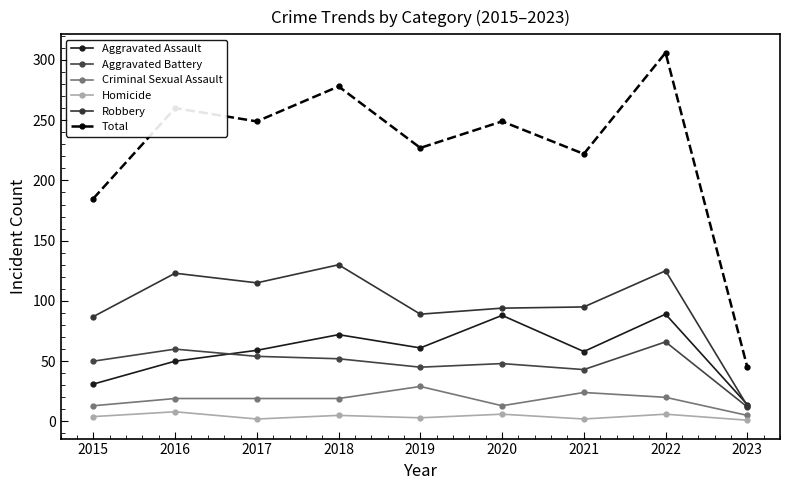

How many values in the Homicide series are below 4?

4